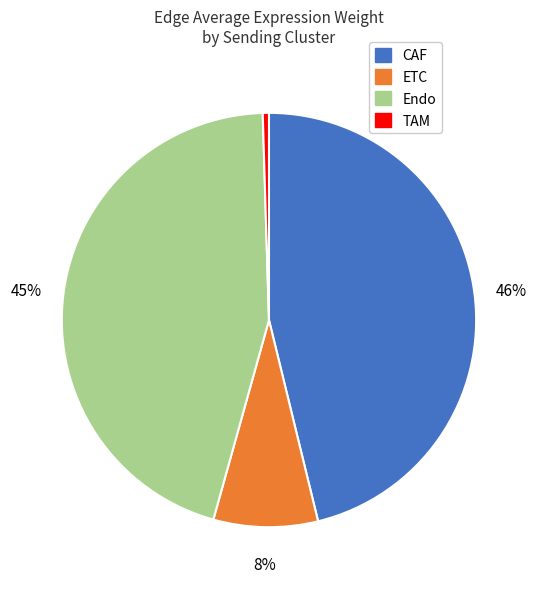

Which slice is the smallest?

TAM